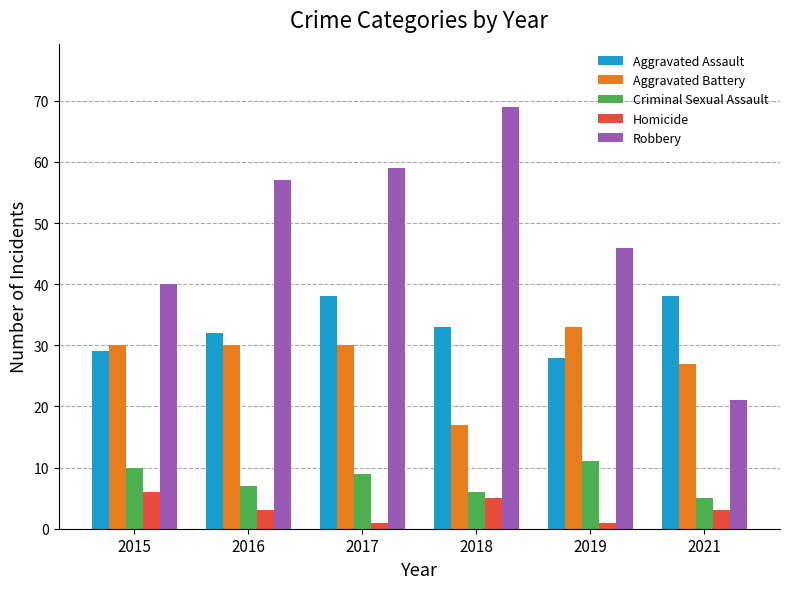

What is the sum of the Homicide values at 2018 and 2017?

6